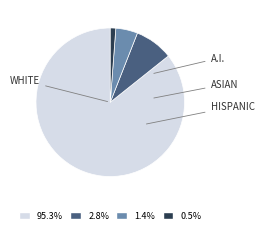

Is there any slice that represents more than half of the pie?

Yes